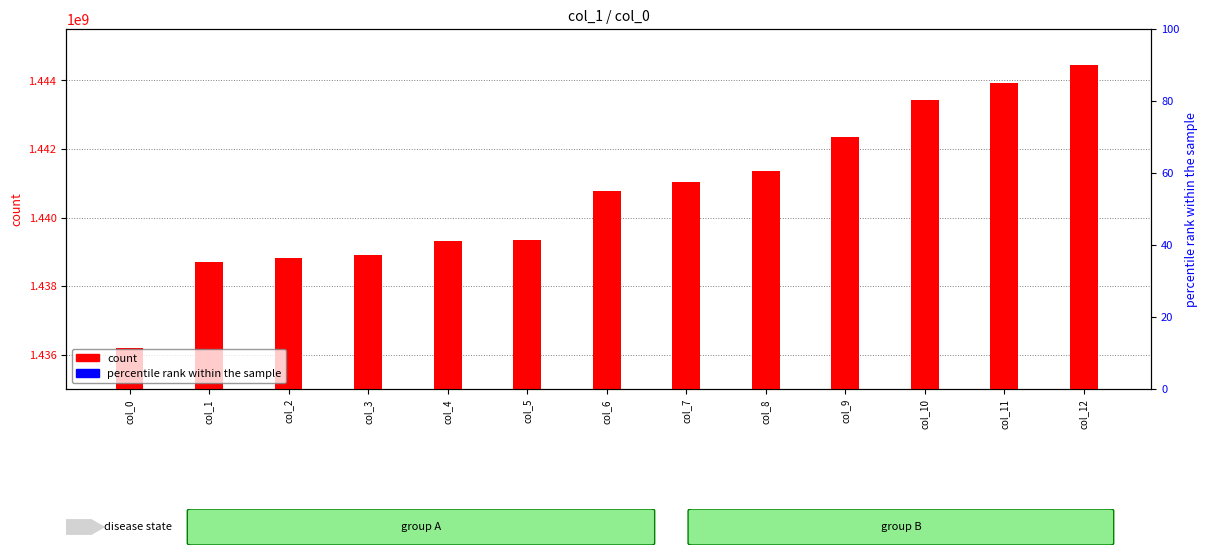

Is the value of percentile rank within the sample at col_11 greater than the value of count at col_3?

No